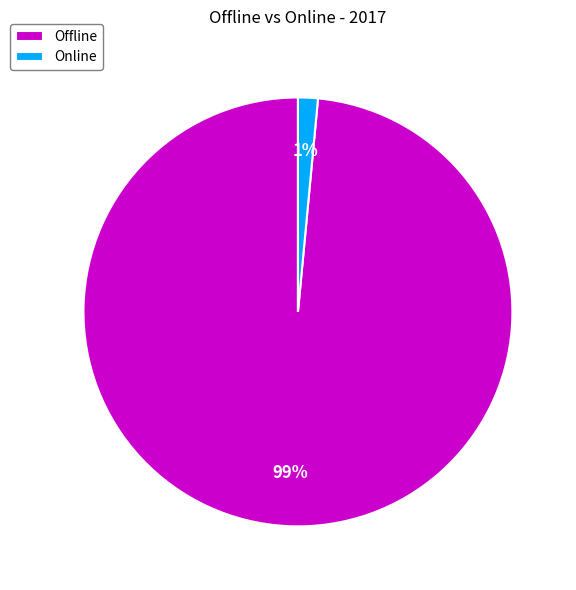

Is the sum of Offline and Online greater than half?

Yes